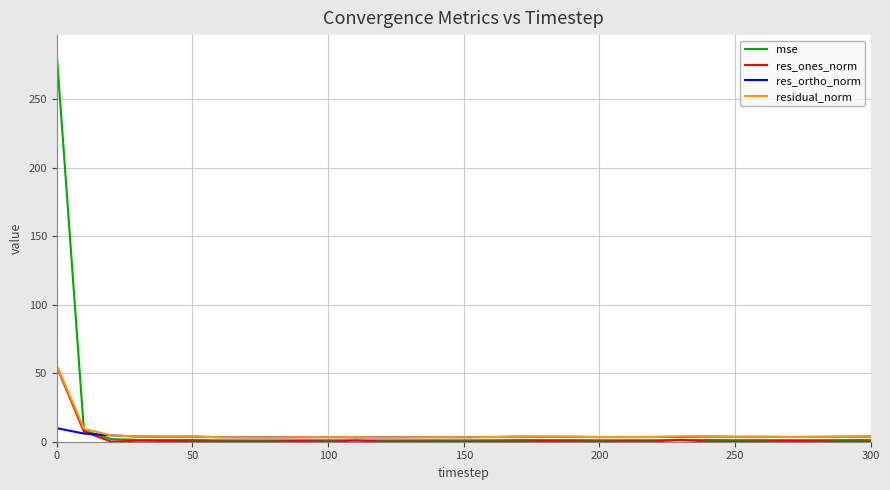

Which series has the widest spread of values?

mse